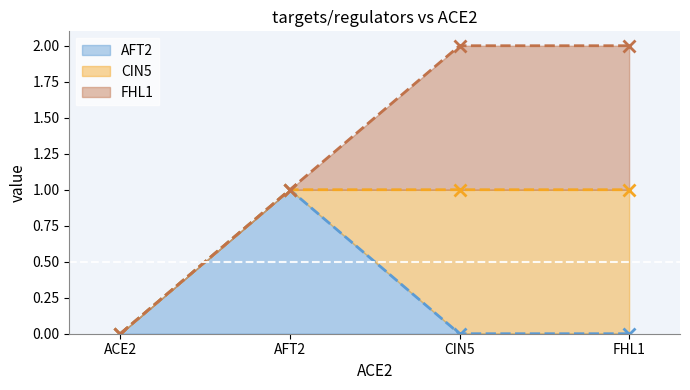

What are all the series names shown in the legend?

AFT2, CIN5, FHL1